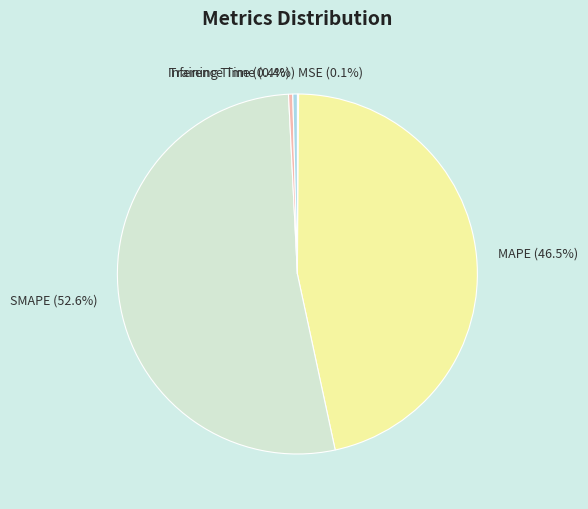

To the nearest percent, what portion does SMAPE represent?

53%